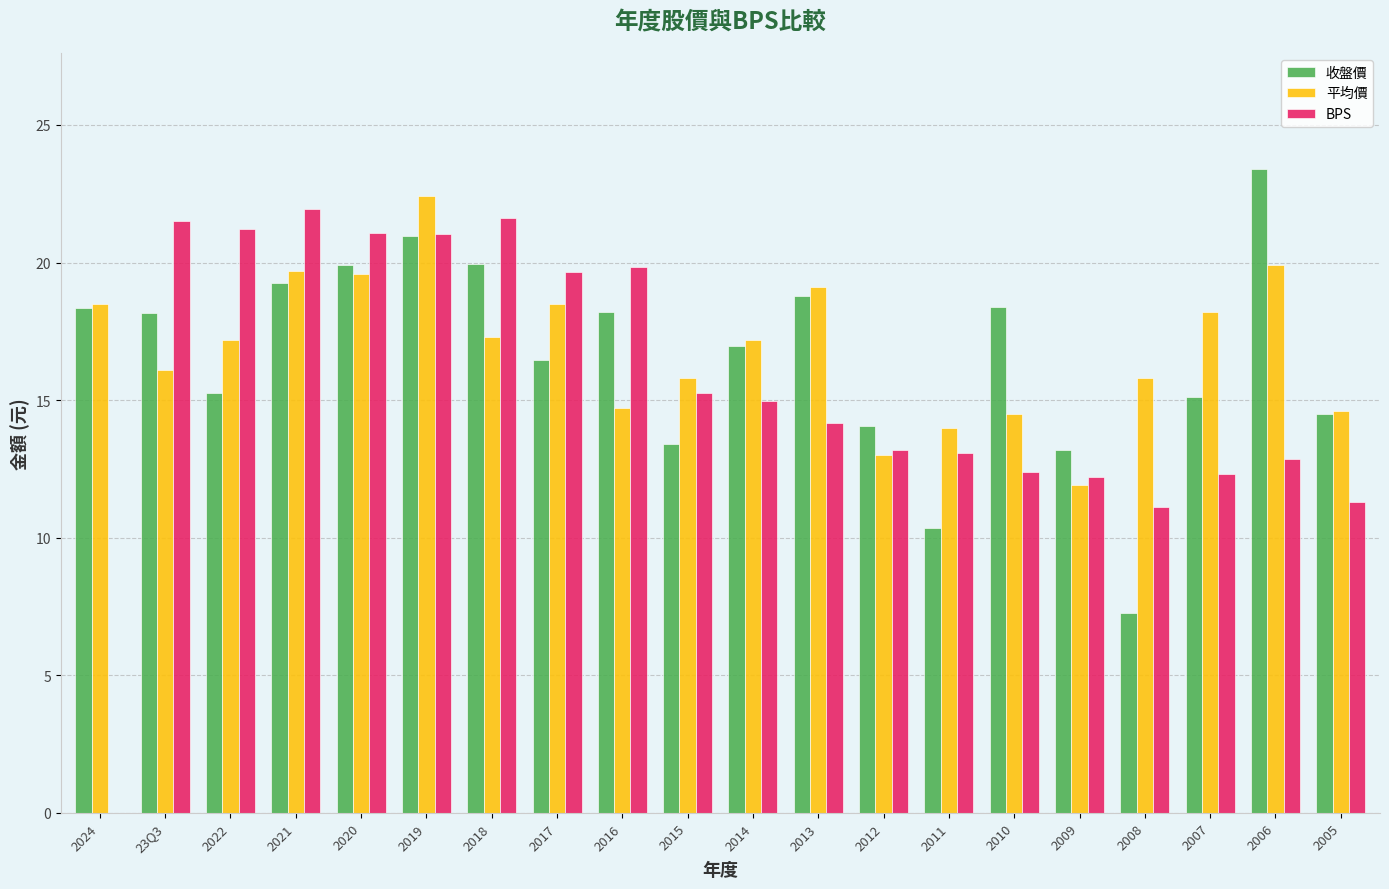

At which category is the sum across all series the highest?

2019